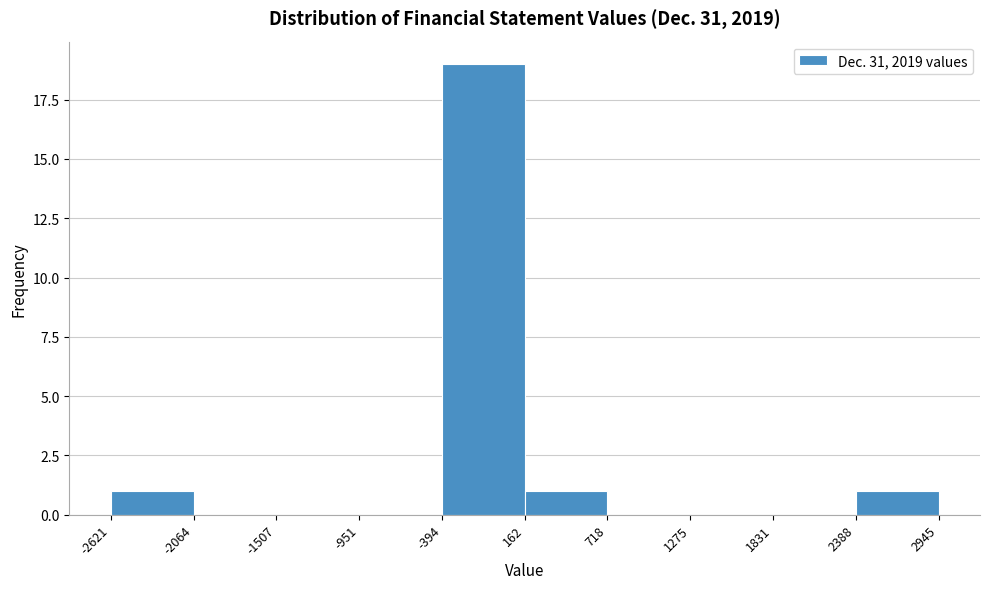

Reading left to right, transcribe this chart: for each bar, give the range it covers on the x-axis and its height. The values are not printed on the chart, so give them approximately, as read against the axis.

-2621 to -2064: 1
-2064 to -1507: 0
-1507 to -951: 0
-951 to -394: 0
-394 to 162: 19
162 to 718: 1
718 to 1275: 0
1275 to 1831: 0
1831 to 2388: 0
2388 to 2945: 1